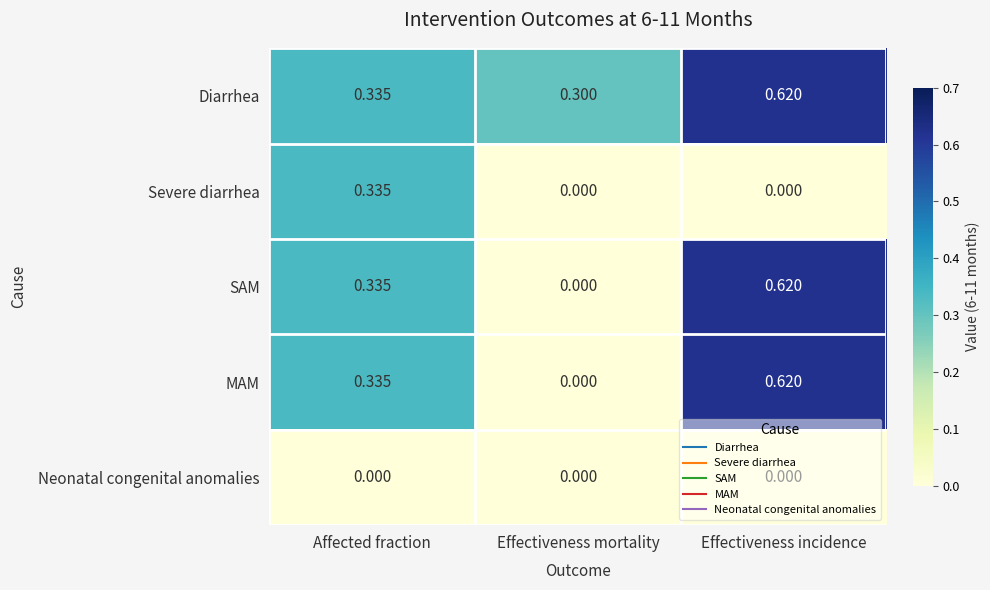

How many series are shown in this chart?

5